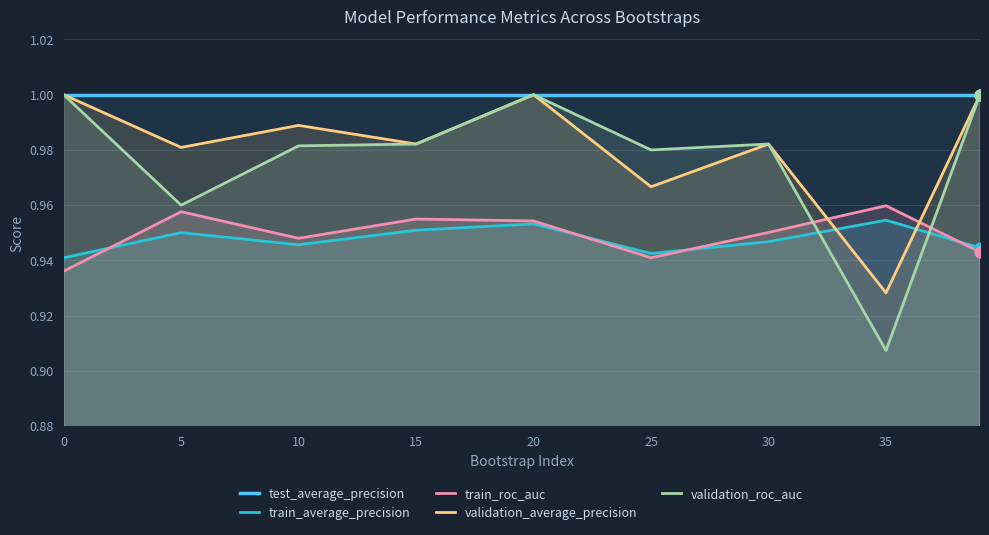

At how many categories does at least one series exceed 0?

9